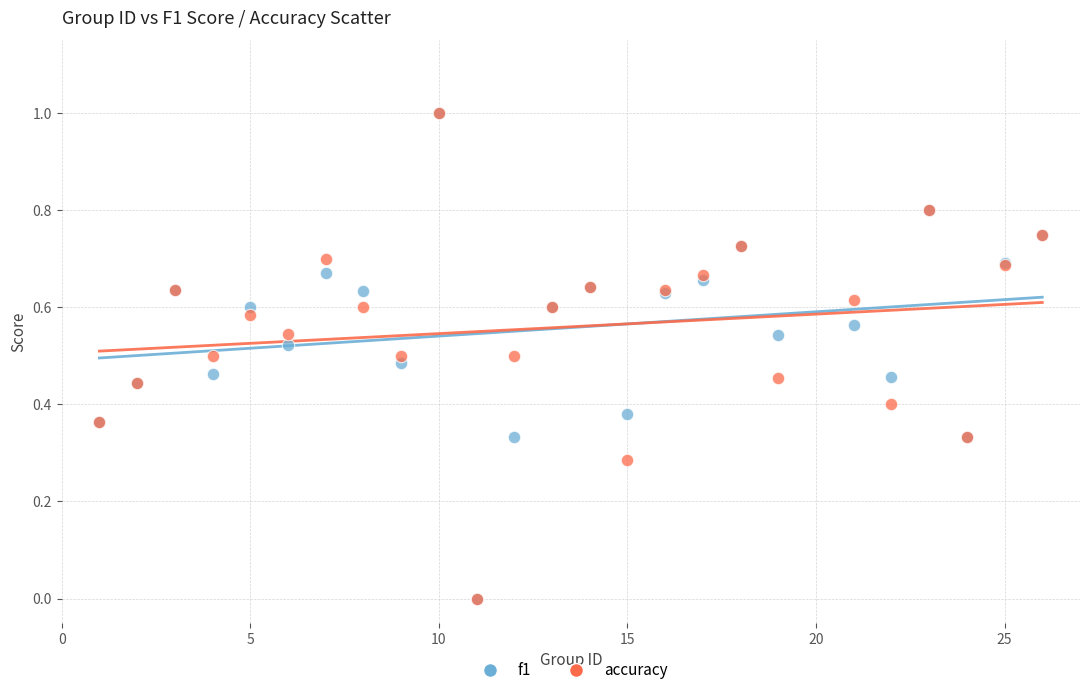

What are all the series names shown in the legend?

f1, accuracy